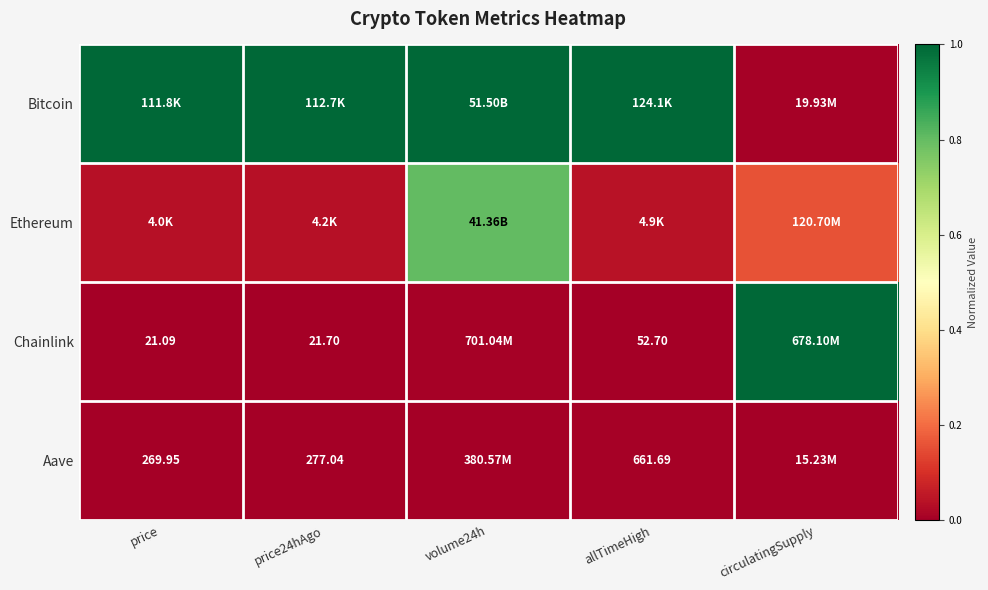

Is the value of Chainlink at price greater than the value of Aave at price?

No